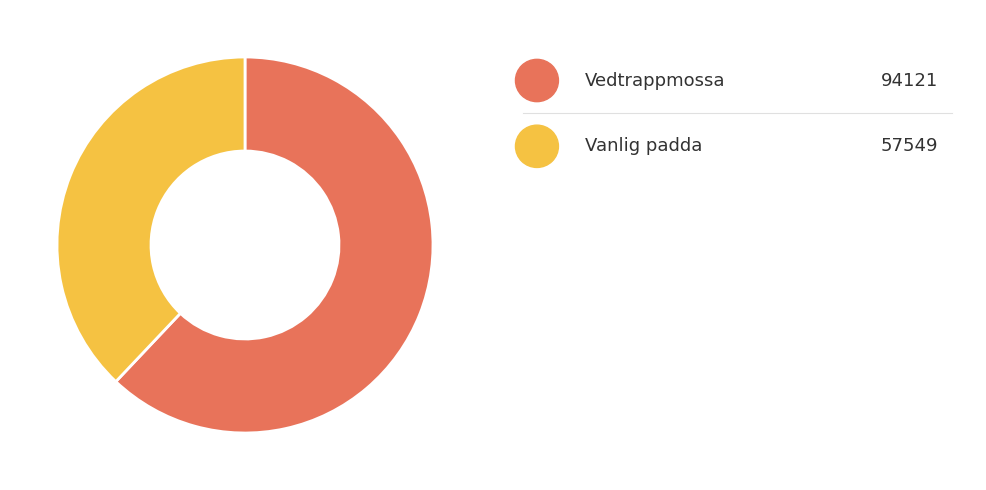

How many slices are in this pie chart?

2